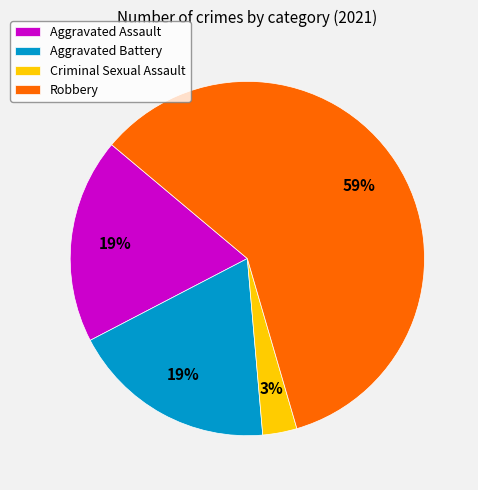

What is the largest slice in the pie chart?

Robbery